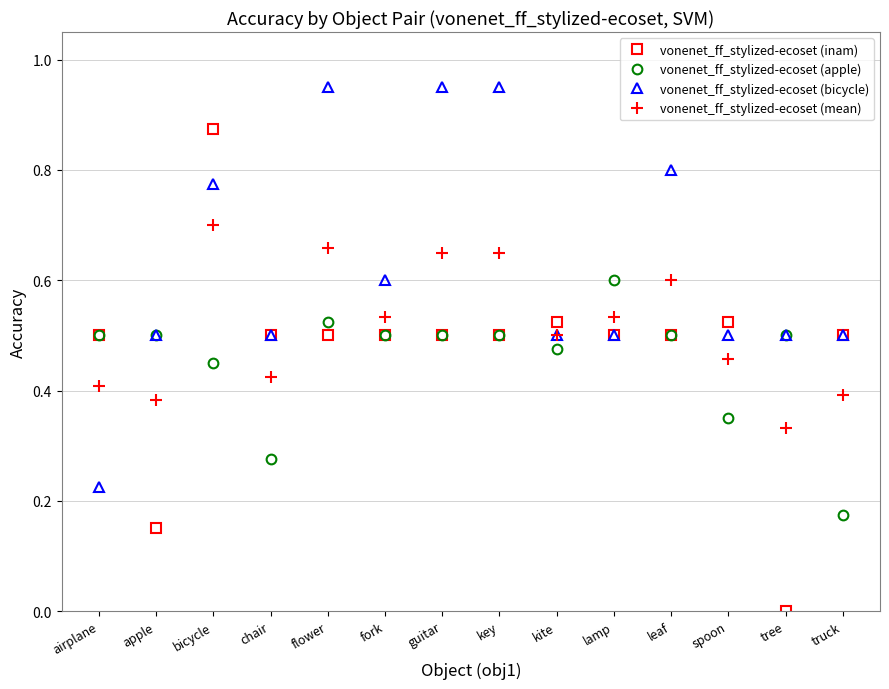

Which series has the largest total across all categories?

vonenet_ff_stylized-ecoset (bicycle)